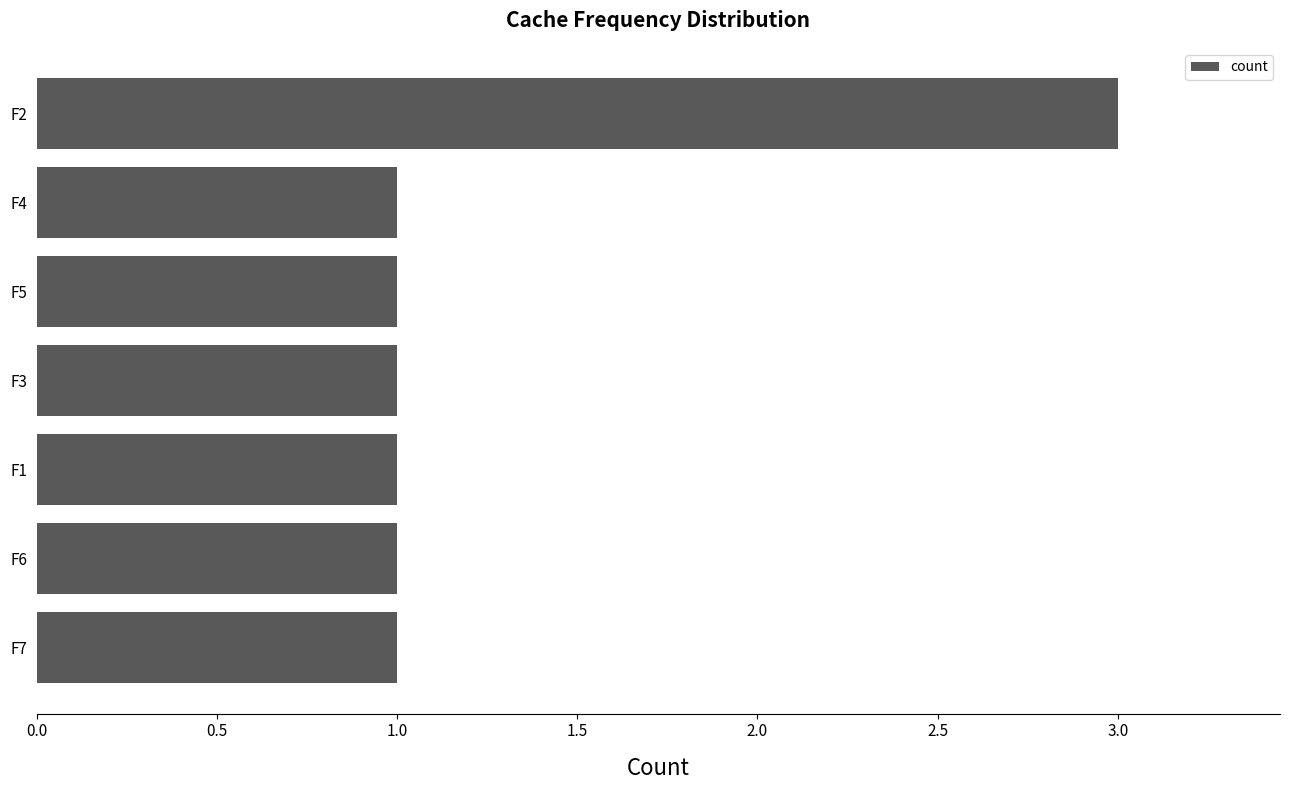

What position from the bottom is F7?

1